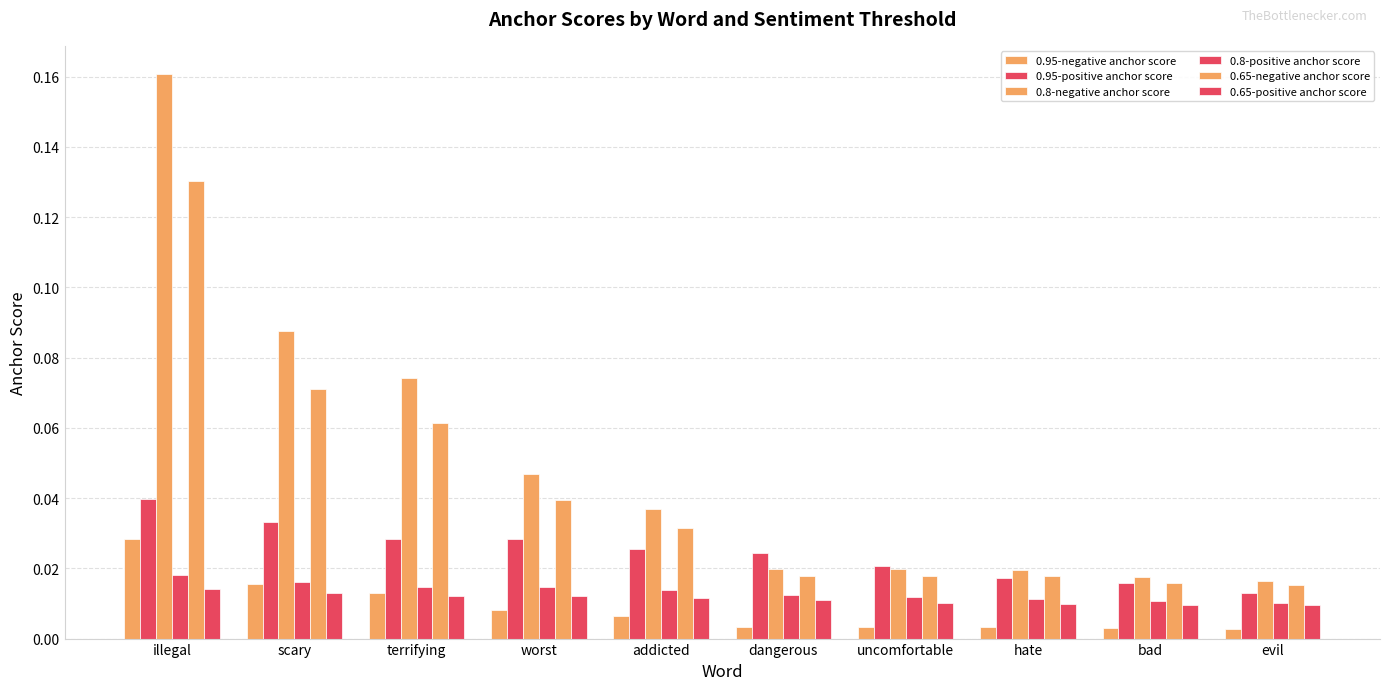

True or false: 0.65-negative anchor score has a value of 0.1 at worst.

False